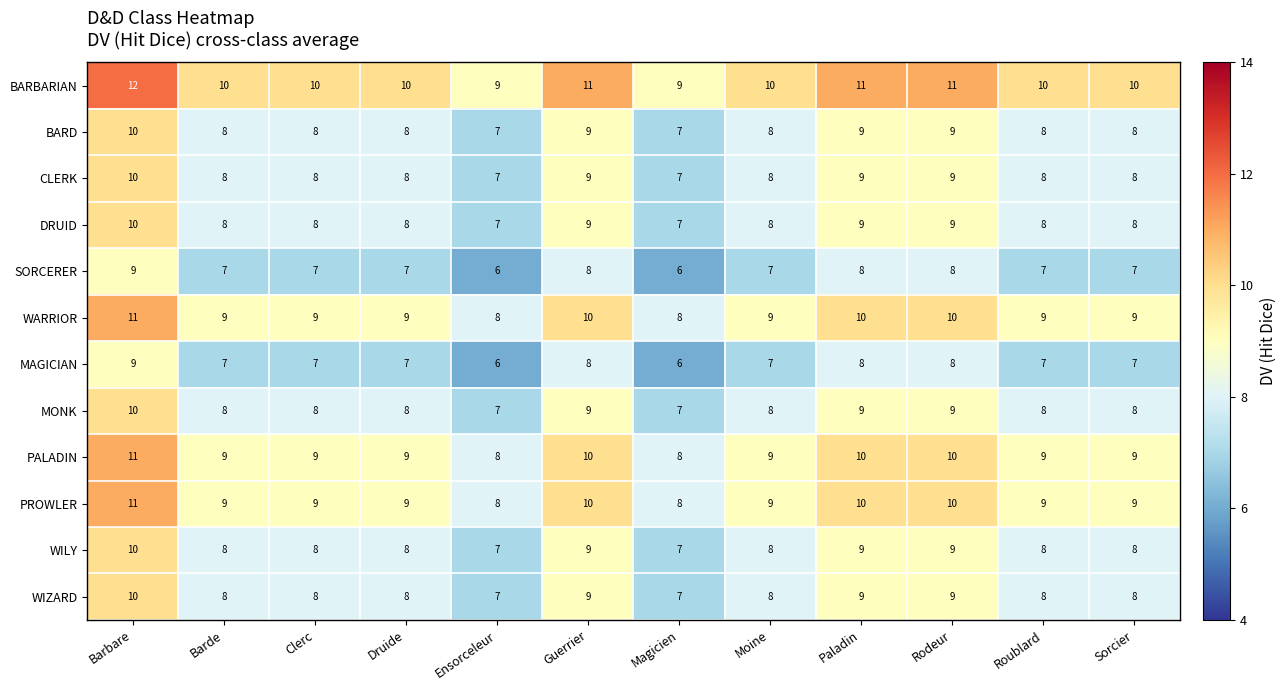

Which category has the highest value in the DRUID series?

Barbare